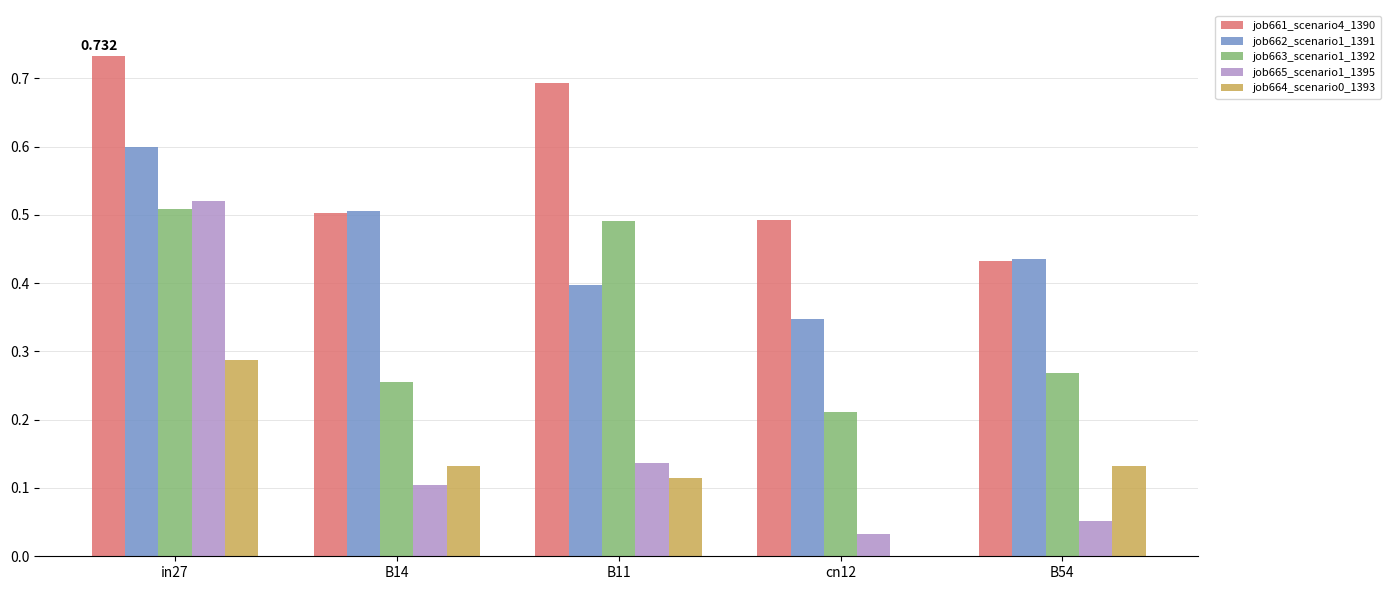

Is the value of job664_scenario0_1393 at cn12 greater than the value of job665_scenario1_1395 at B14?

No